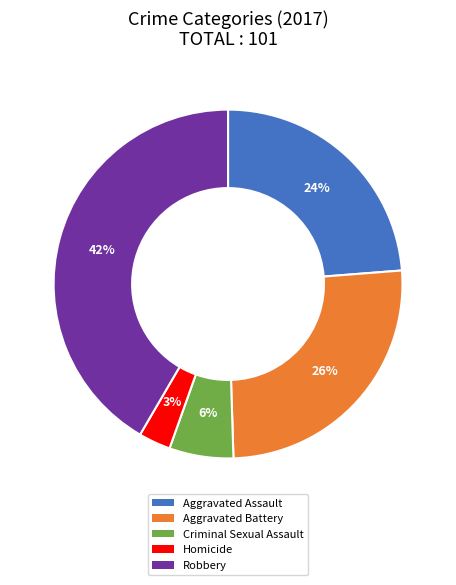

Count the number of slices in the pie.

5